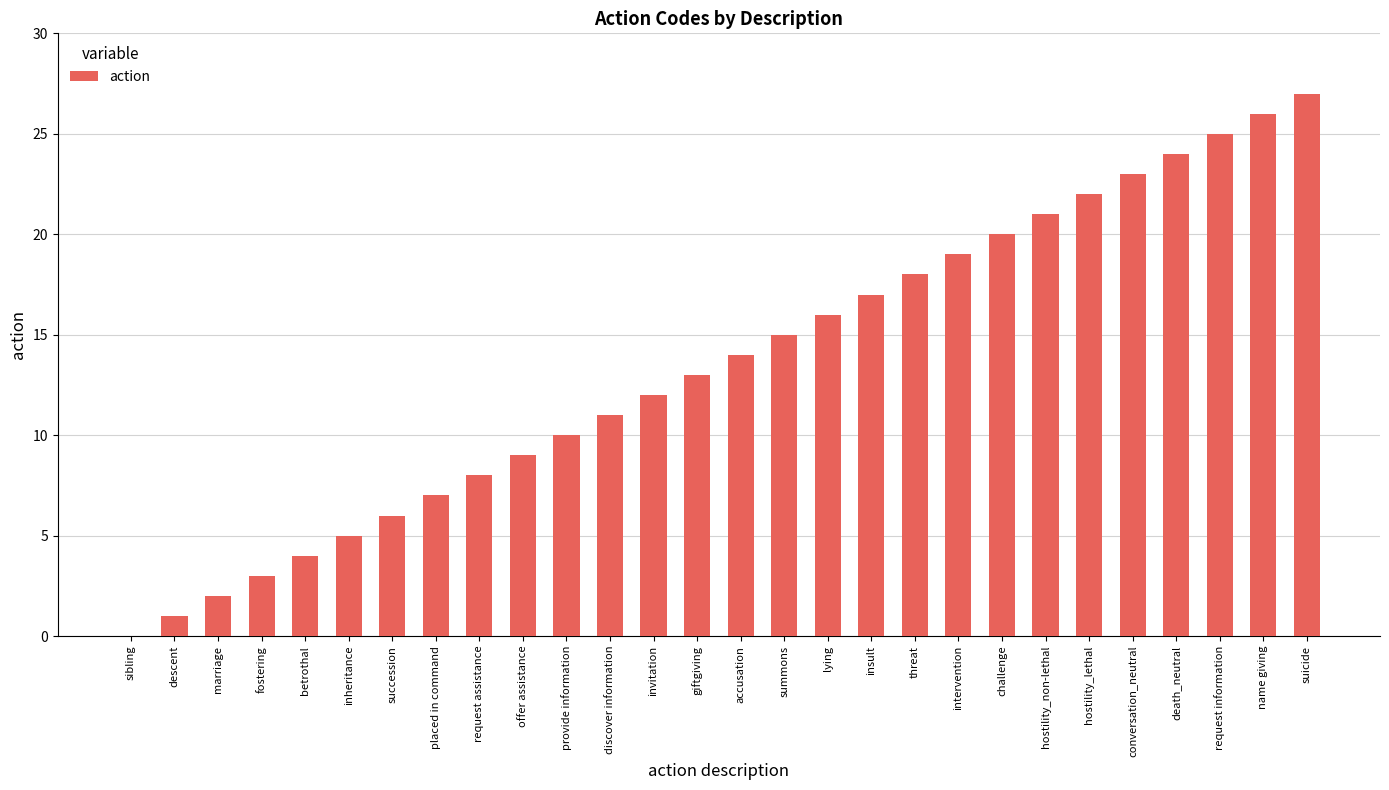

Reading right to left, what are all the values shown in this chart?

suicide=27	name giving=26	request information=25	death_neutral=24	conversation_neutral=23	hostility_lethal=22	hostility_non-lethal=21	challenge=20	intervention=19	threat=18	insult=17	lying=16	summons=15	accusation=14	giftgiving=13	invitation=12	discover information=11	provide information=10	offer assistance=9	request assistance=8	placed in command=7	succession=6	inheritance=5	betrothal=4	fostering=3	marriage=2	descent=1	sibling=0